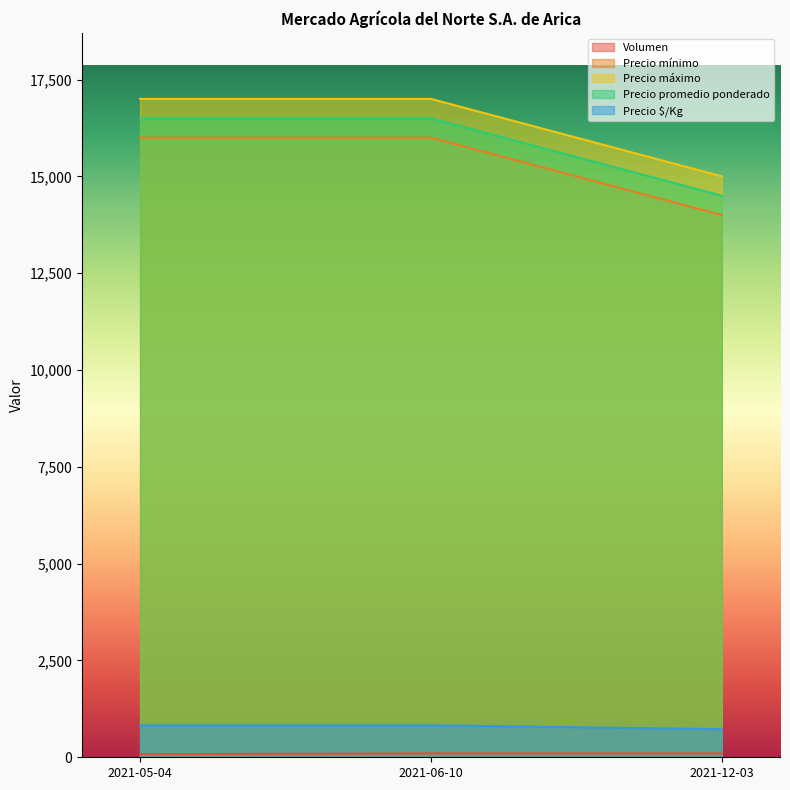

Is it true that Precio $/Kg equals 725 at 2021-12-03?

True